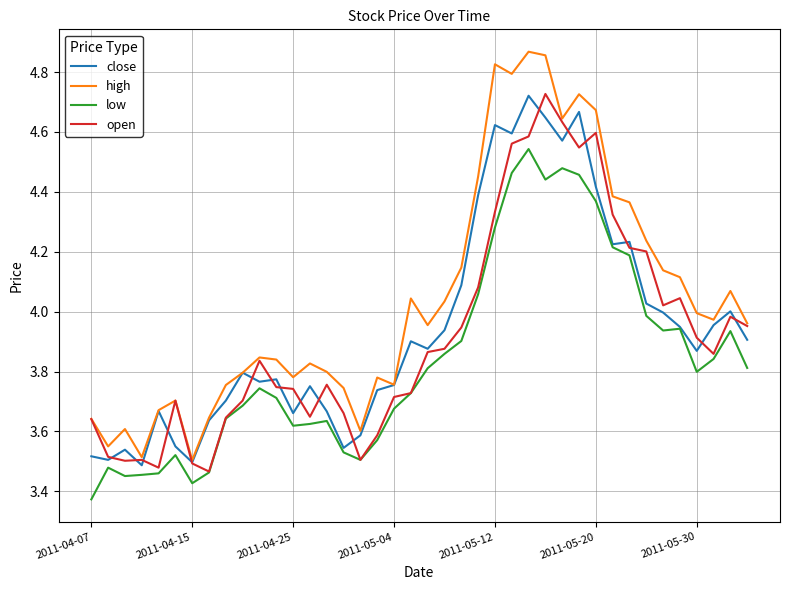

True or false: low has more than 0 interior local peaks.

True